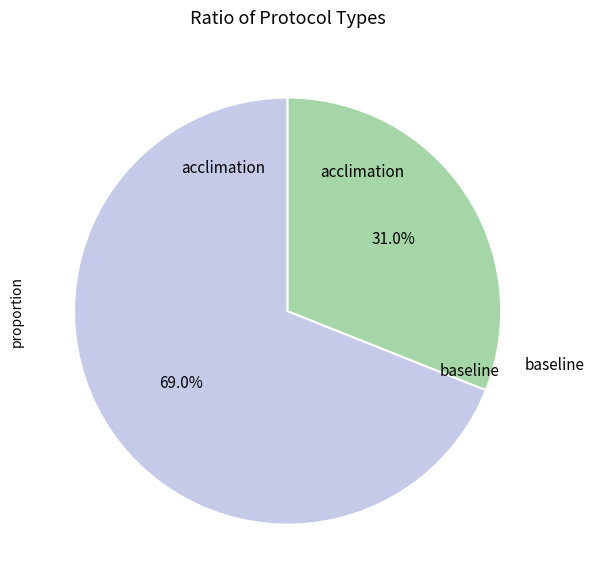

The acclimation slice represents 60% of the pie. True or false?

False